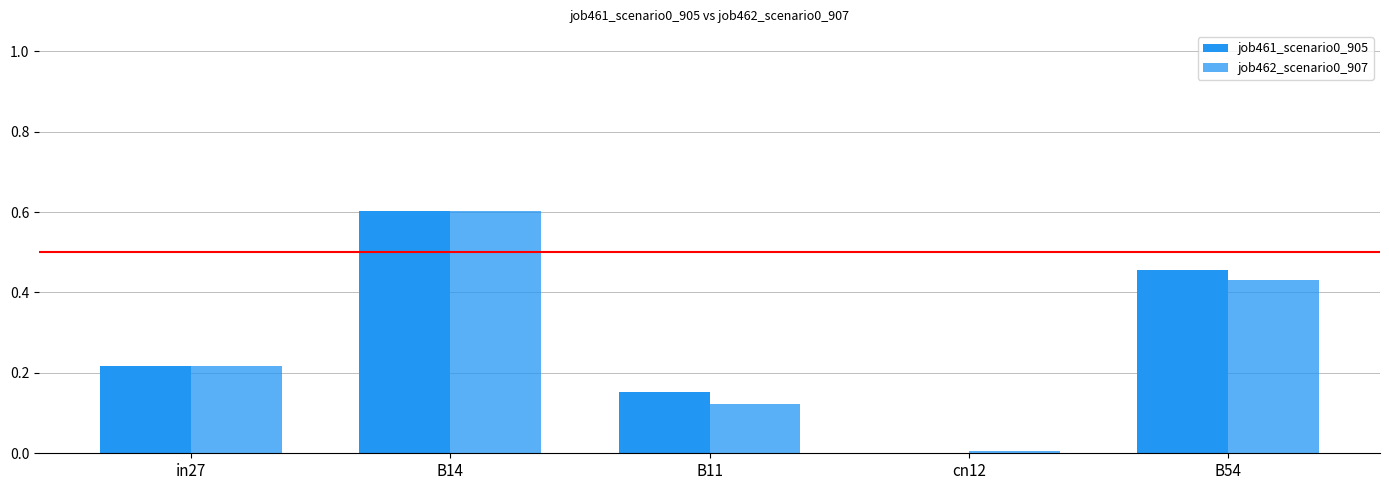

At how many categories does at least one series exceed 0?

5